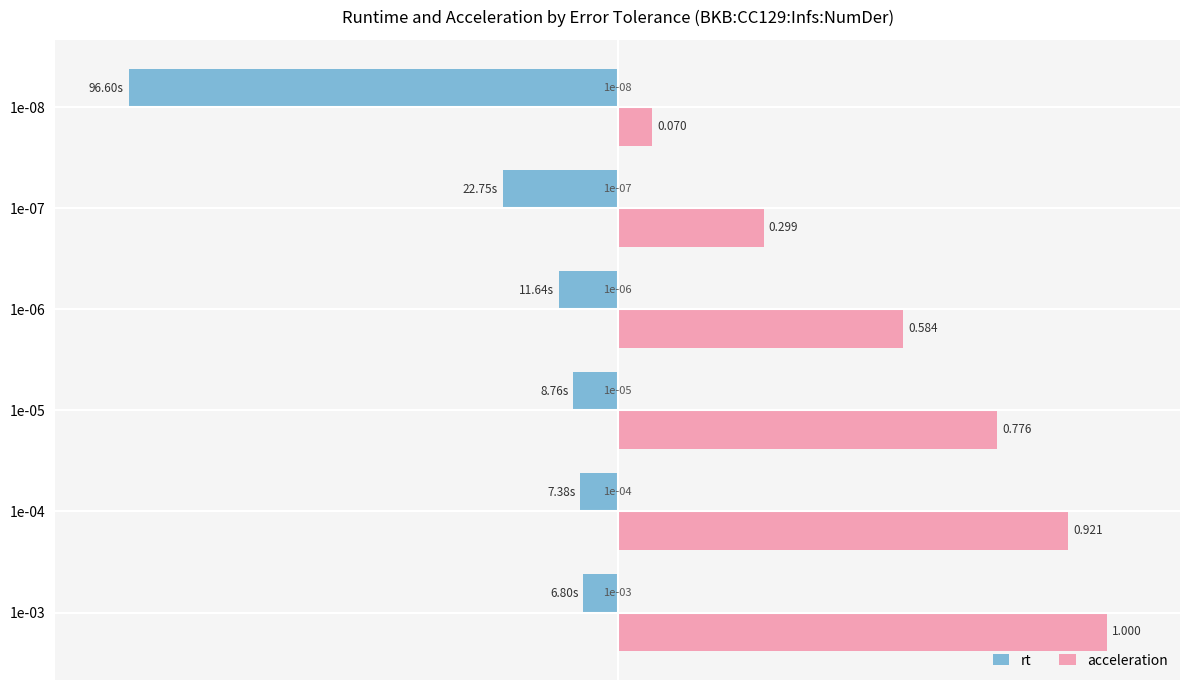

Between 1e-04 and 1e-08, which series saw the biggest shift?

rt